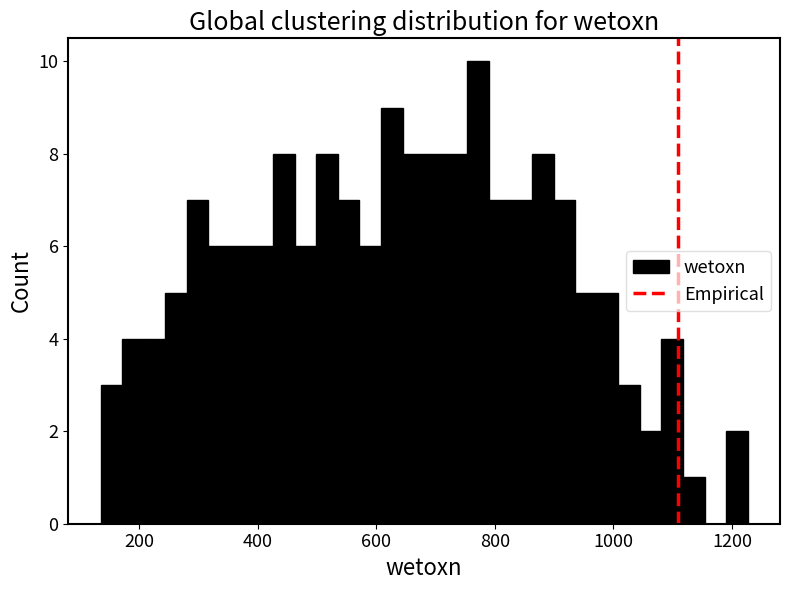

Read against the x-axis, roughly where is the centre of the tallest bar?

780